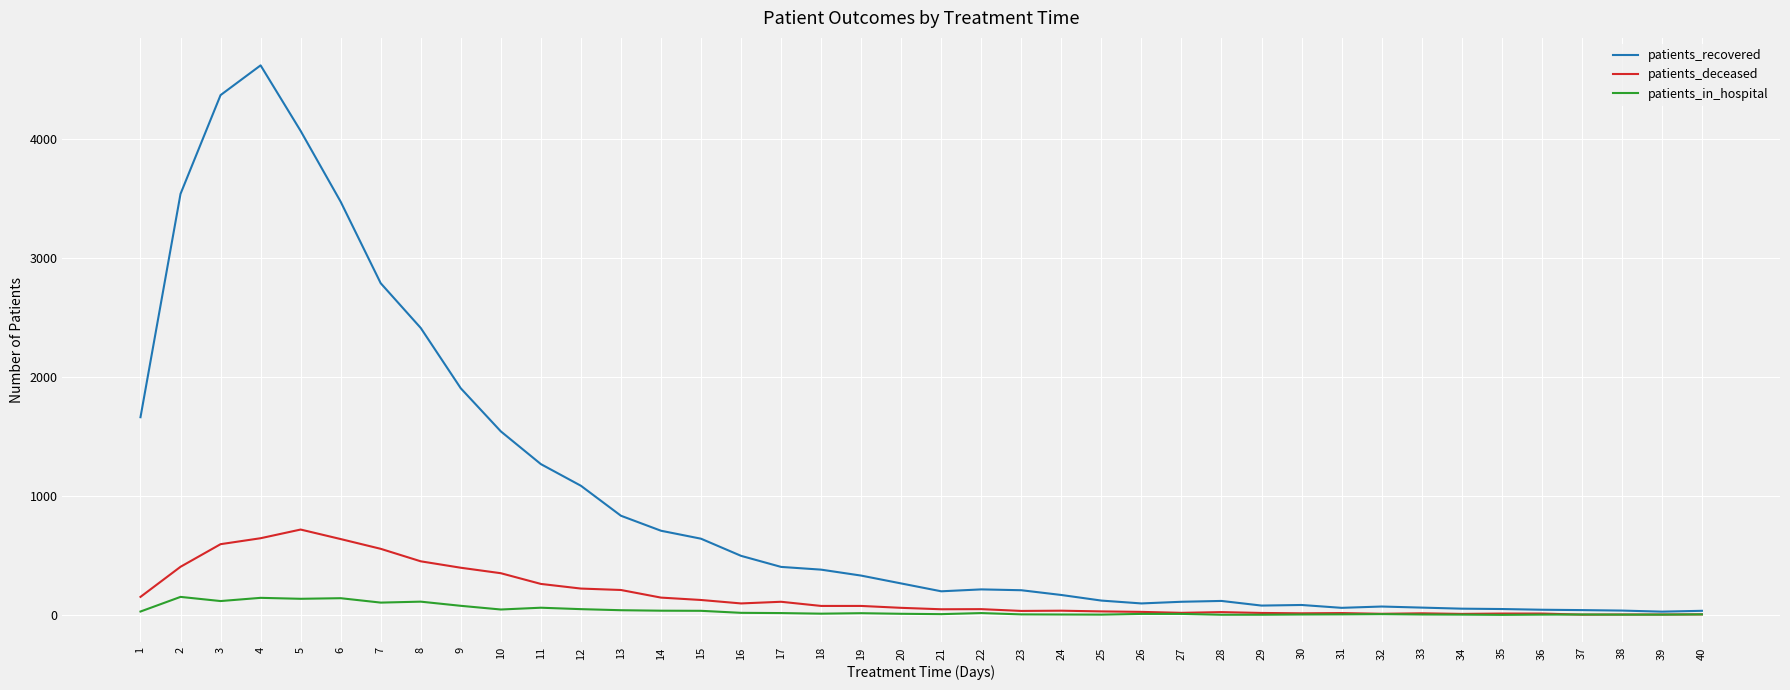

Which series has the largest total across all categories?

patients_recovered